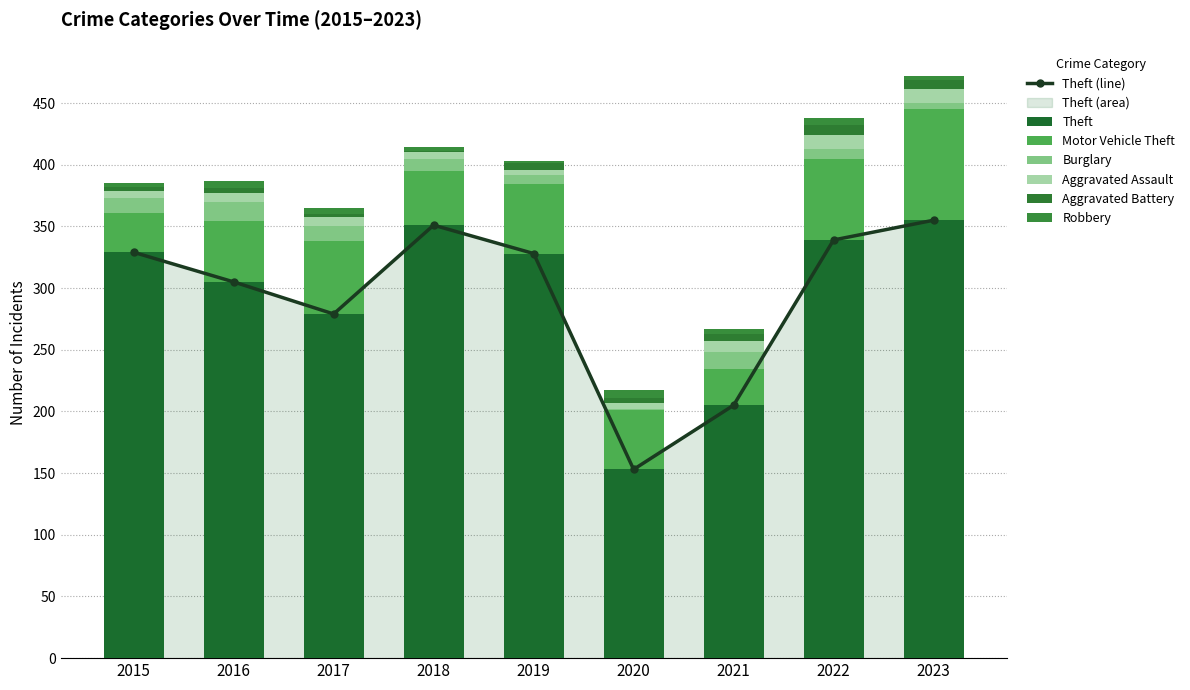

What value does the Theft series have at 2023?

355